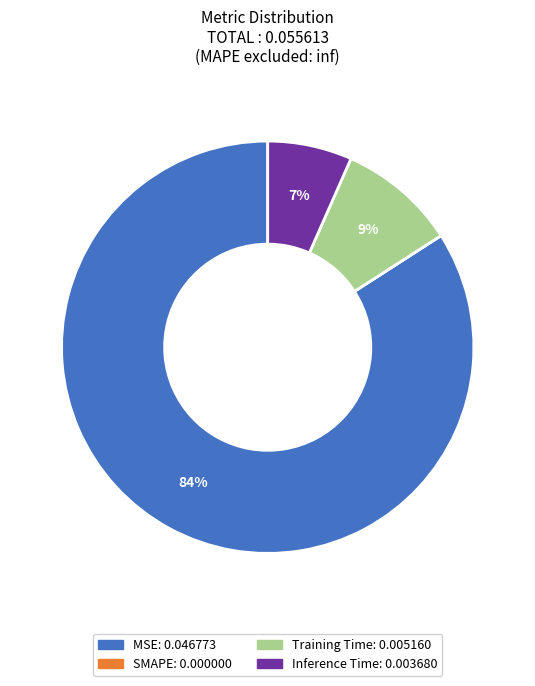

Which slice is the largest?

MSE